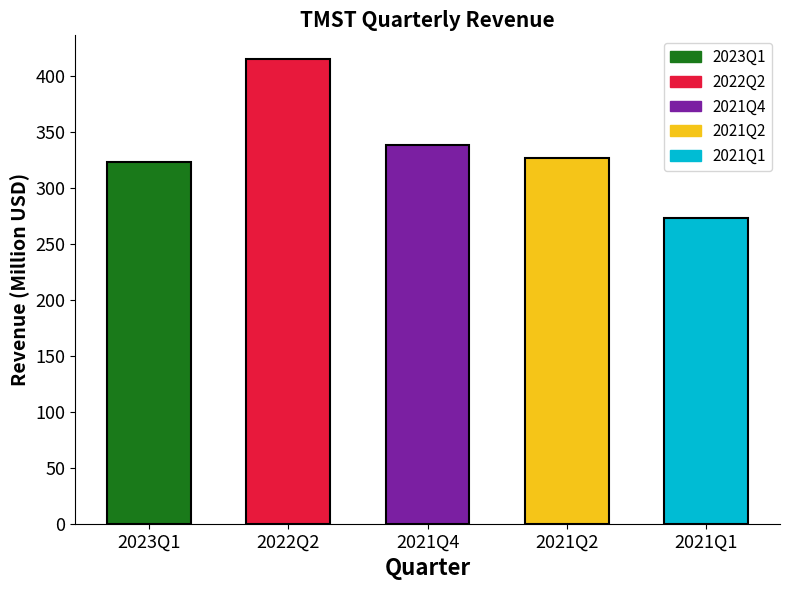

Between 2022Q2 and 2023Q1, which is larger?

2022Q2